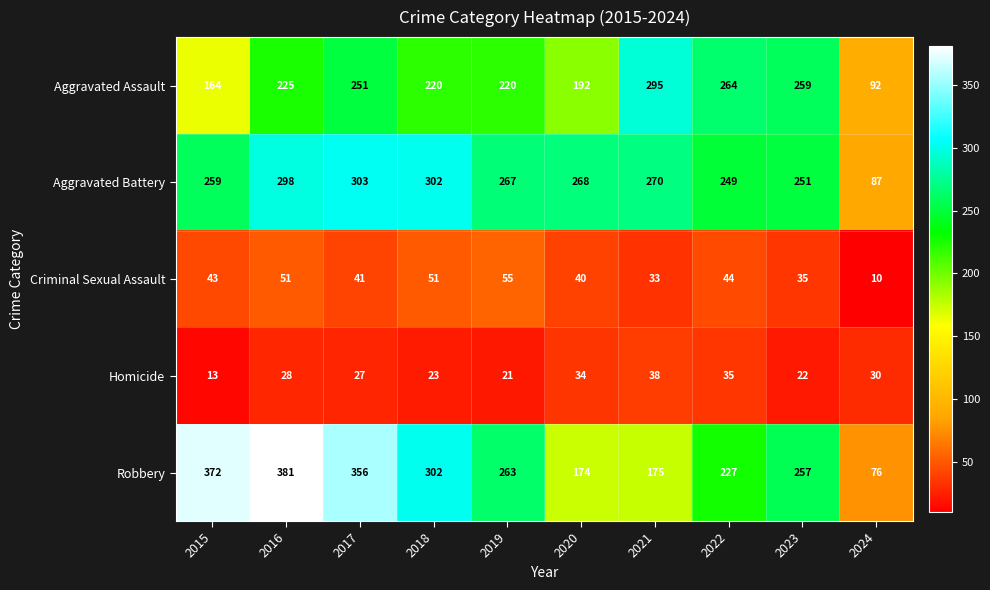

Between 2015 and 2022, which series saw the biggest shift?

Robbery